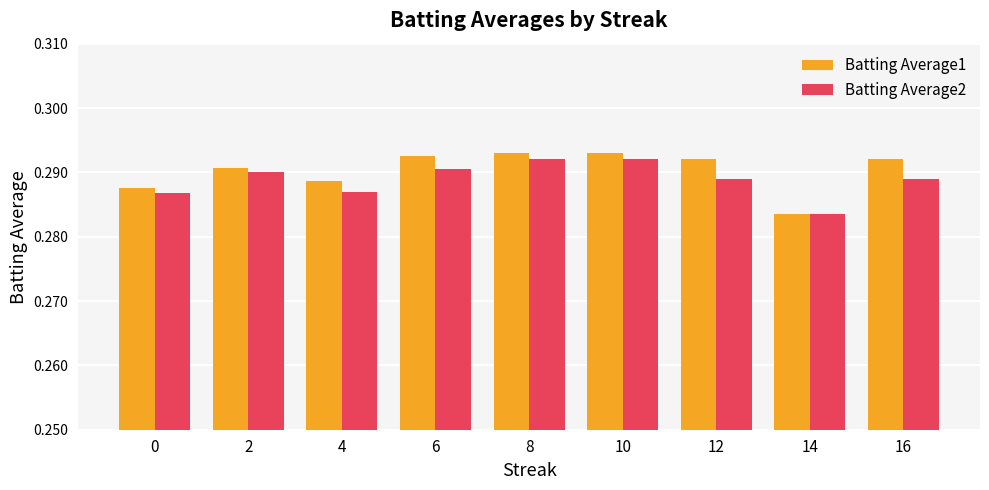

Which series changed the most between 4 and 8?

Batting Average2